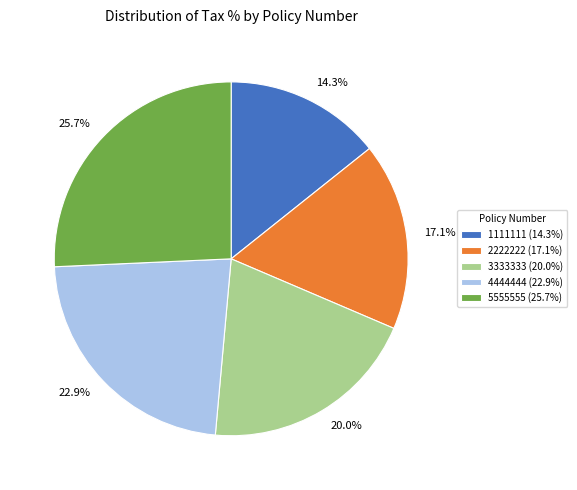

The 4444444 slice represents 31% of the pie. True or false?

False